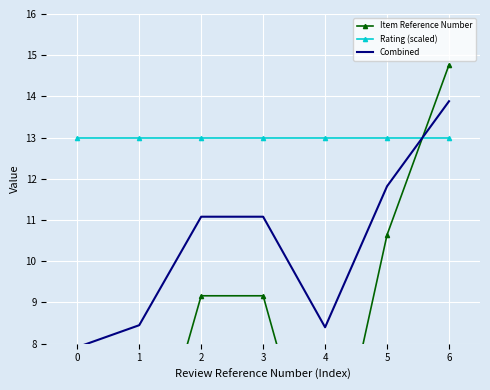

What is the difference between the second highest and minimum values in the Combined series?

3.9